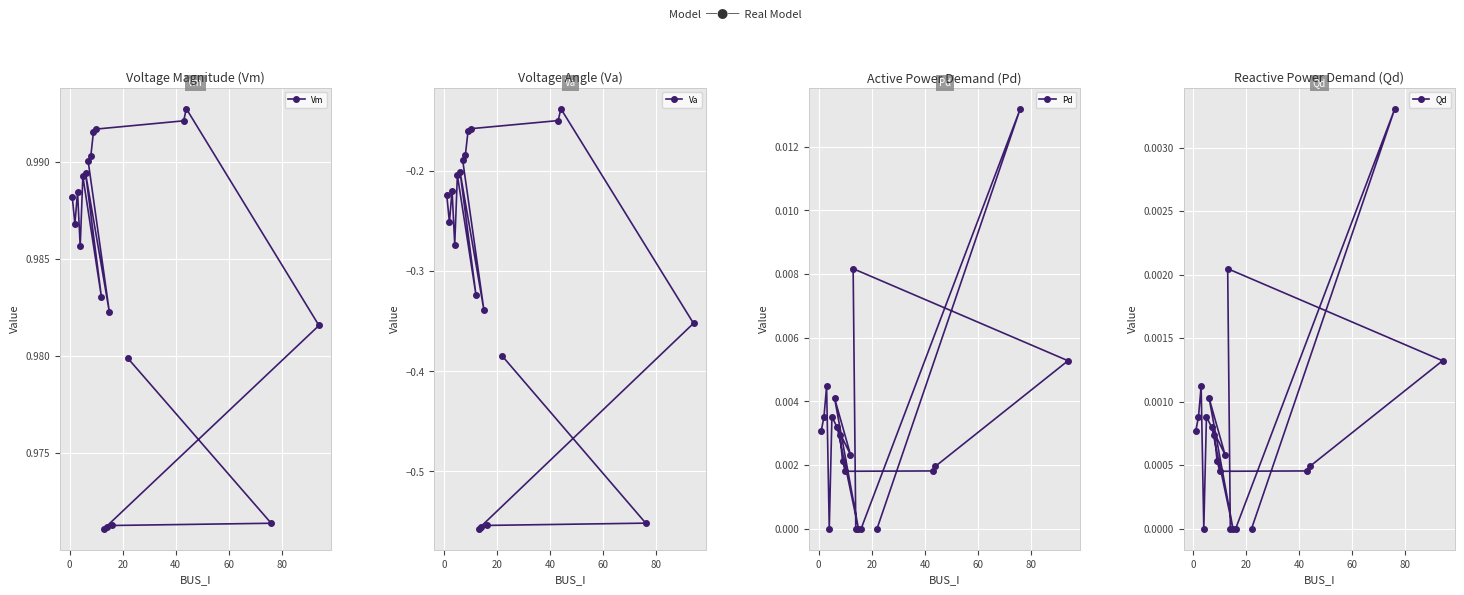

Count the Vm values in the range 0 to 1.

20